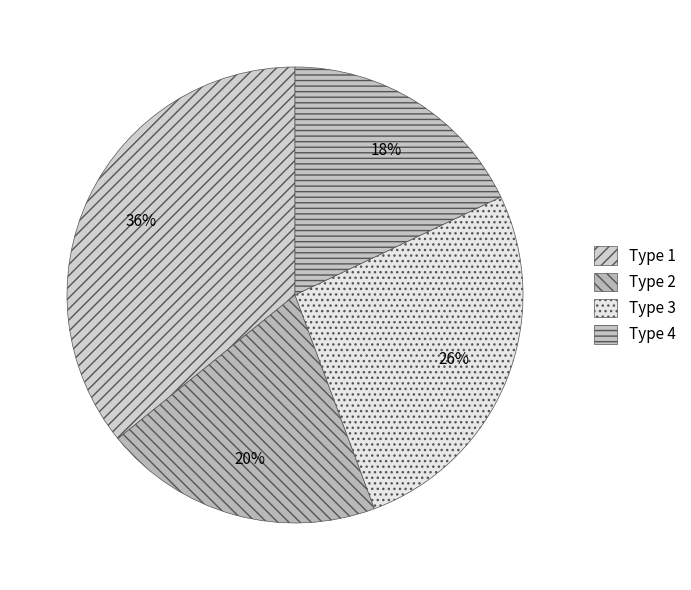

How many slices are in this pie chart?

4